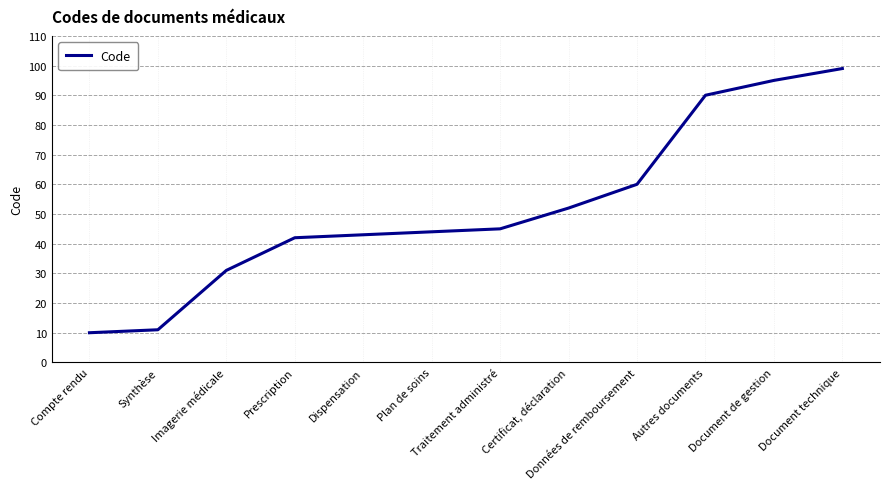

Rank the categories by value from lowest to highest.

Compte rendu, Synthèse, Imagerie médicale, Prescription, Dispensation, Plan de soins, Traitement administré, Certificat, déclaration, Données de remboursement, Autres documents, Document de gestion, Document technique